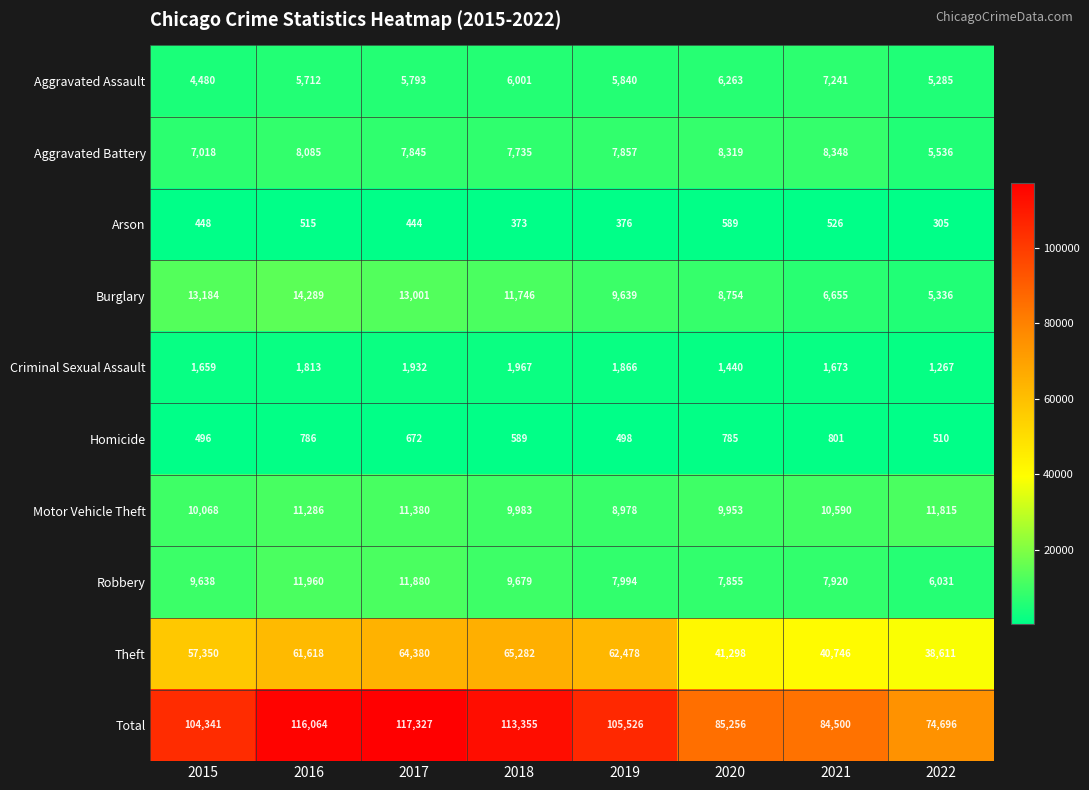

Where does the Motor Vehicle Theft series first go above 10590?

2016